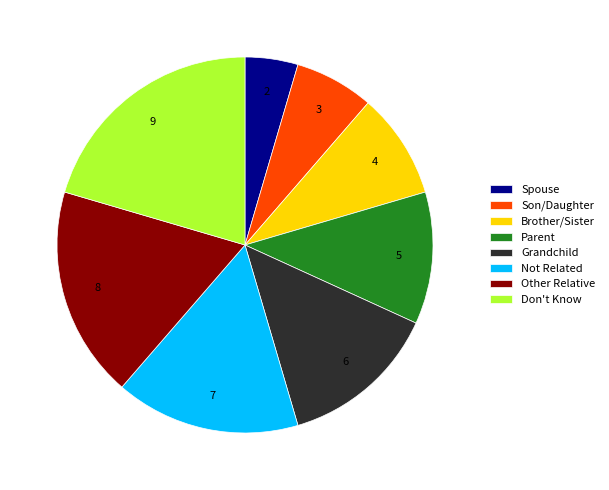

Is the sum of Not Related and Other Relative greater than half?

No